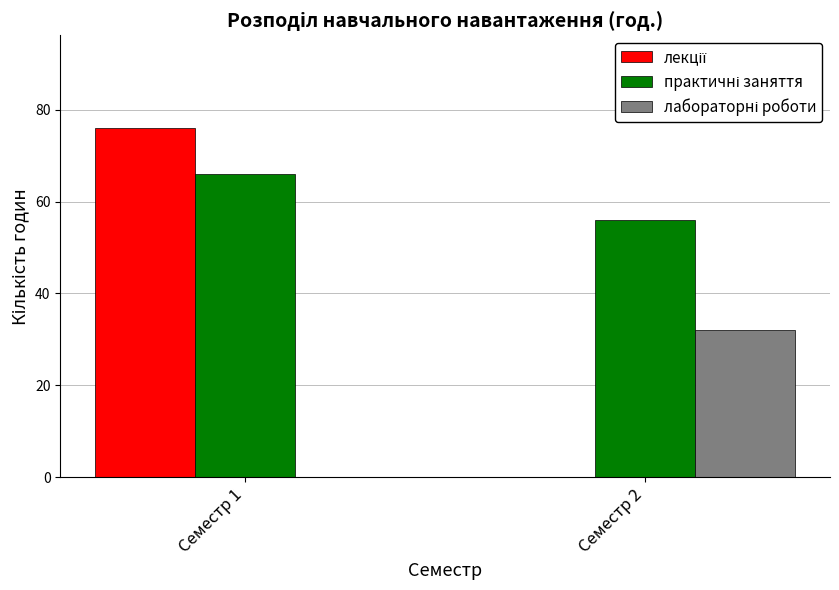

Which label corresponds to the largest value in the chart?

Семестр 1